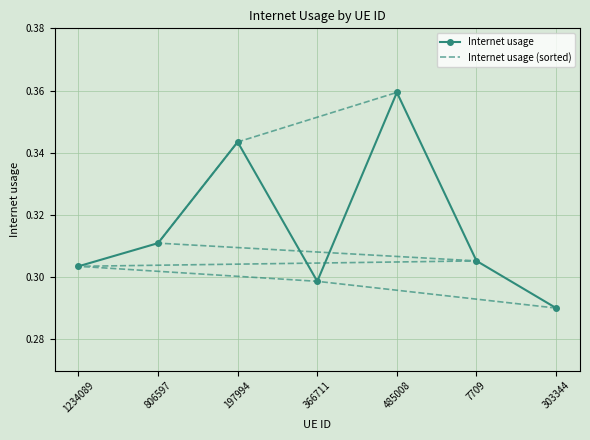

Is it true that Internet usage equals 0.1 at 197994?

False